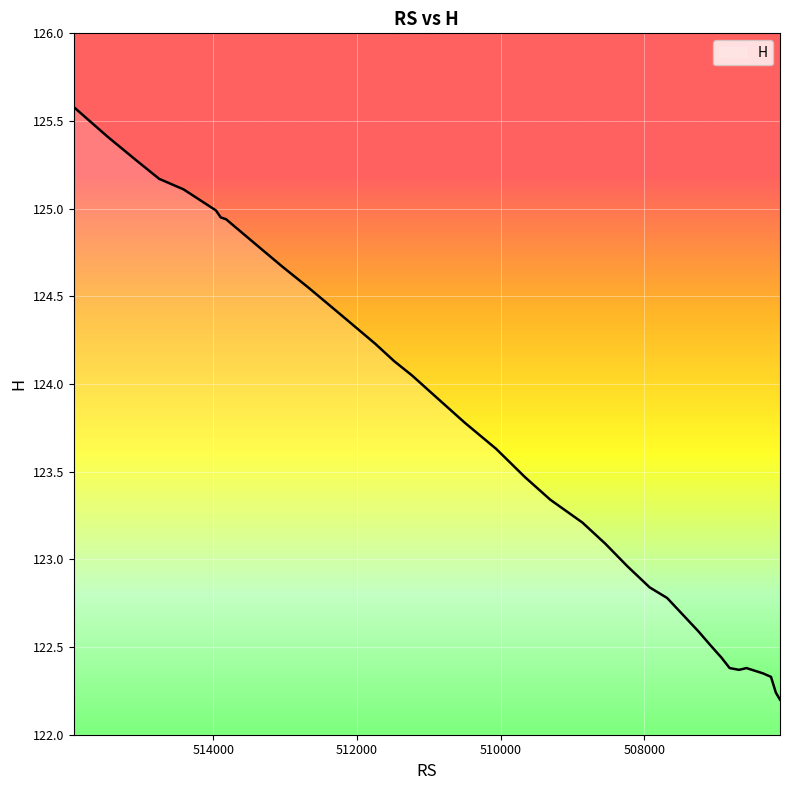

What is the average value?

123.7